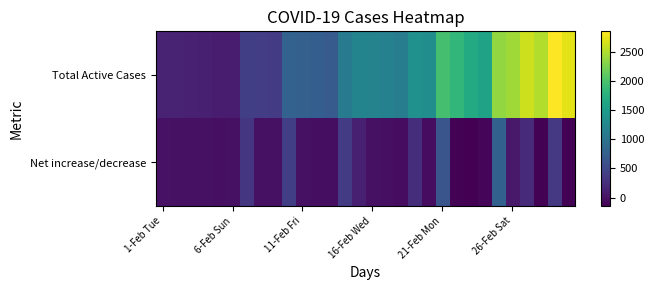

Rank the series by their maximum value, from highest to lowest.

Total Active Cases, Net increase/decrease